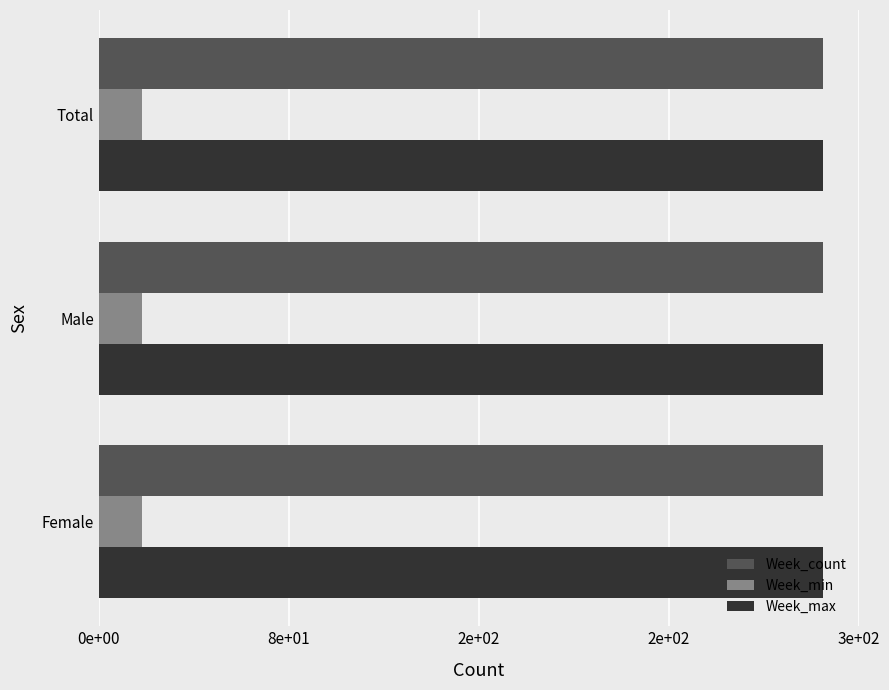

Which series has the widest spread of values?

Week_count